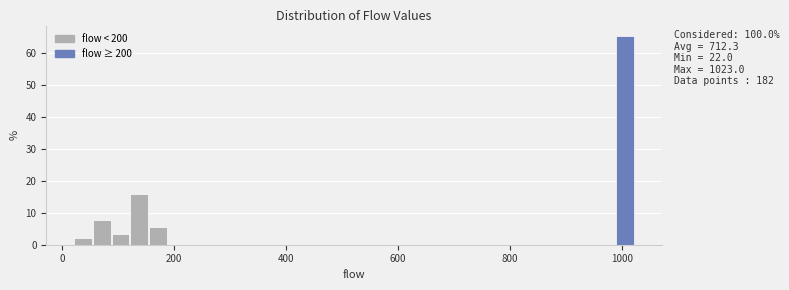

Around what value on the x-axis is the tallest bar? Give the approximate position of its centre, as read against the axis.

1000